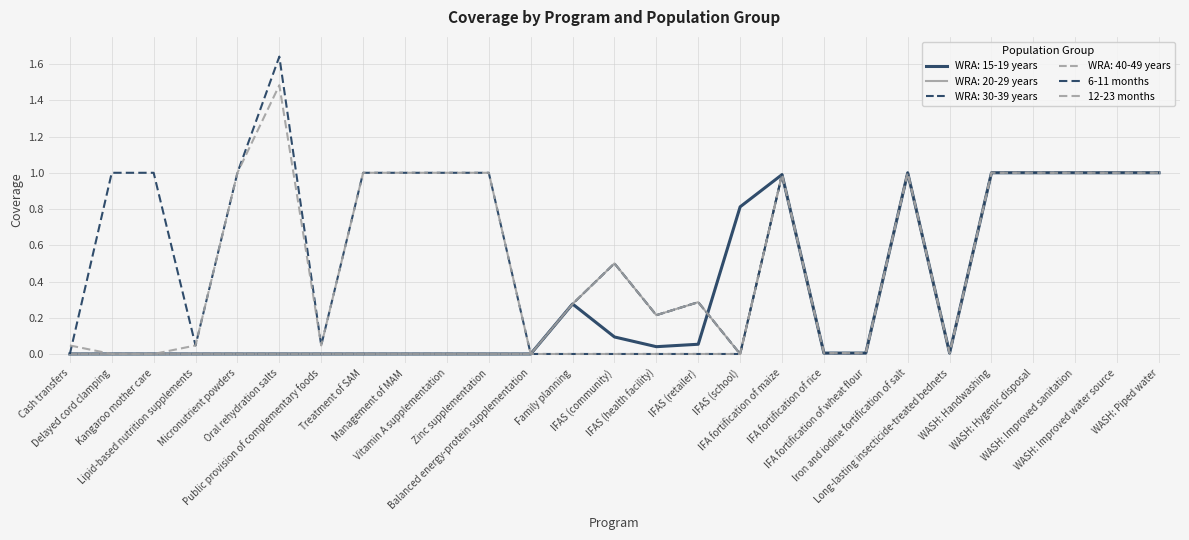

Is this an area chart (filled region under the line)?

No